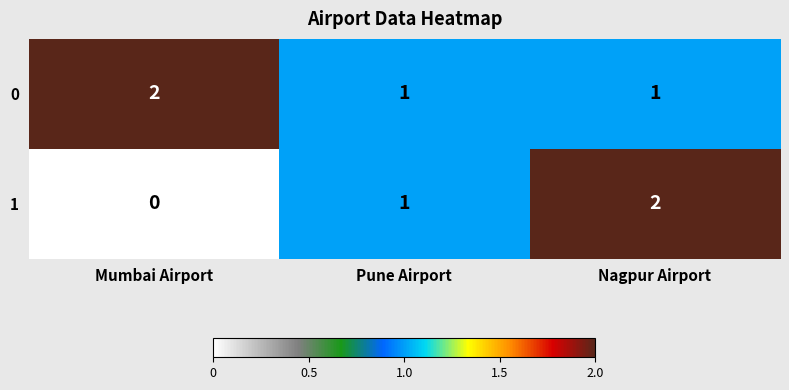

Count the 1 values in the range 0 to 2.

3